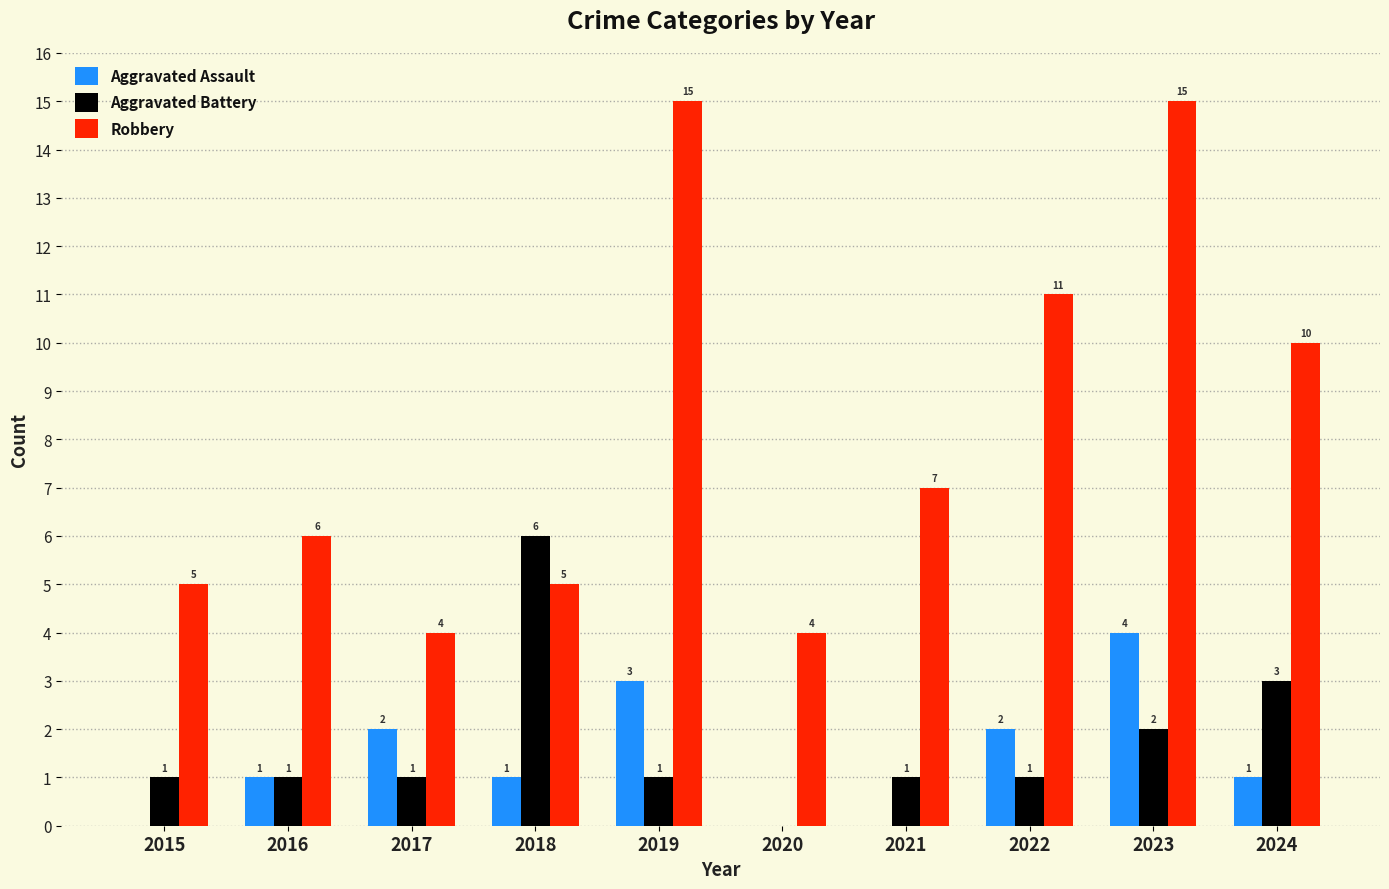

Count the number of categories in the chart.

10